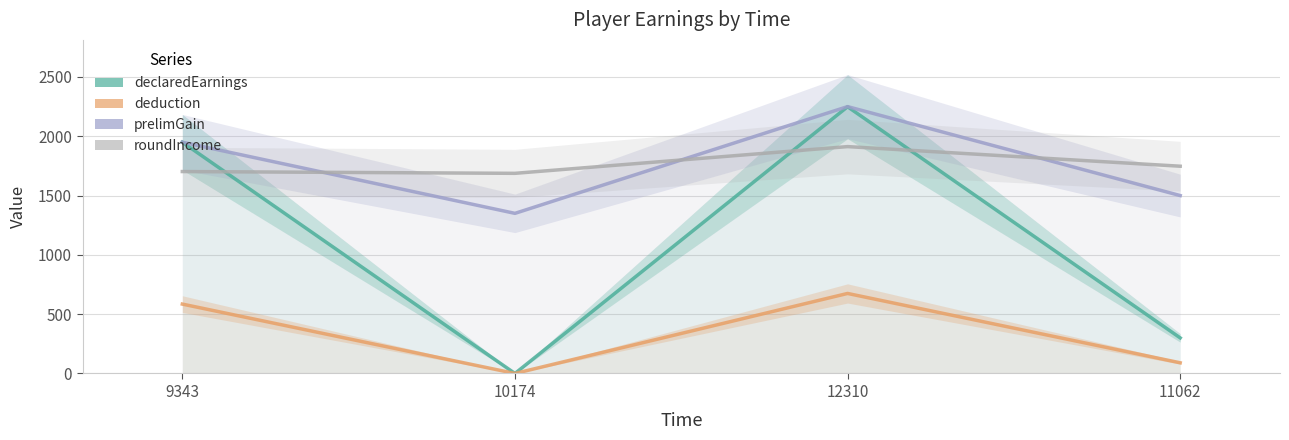

Does the chart have visible grid lines?

Yes